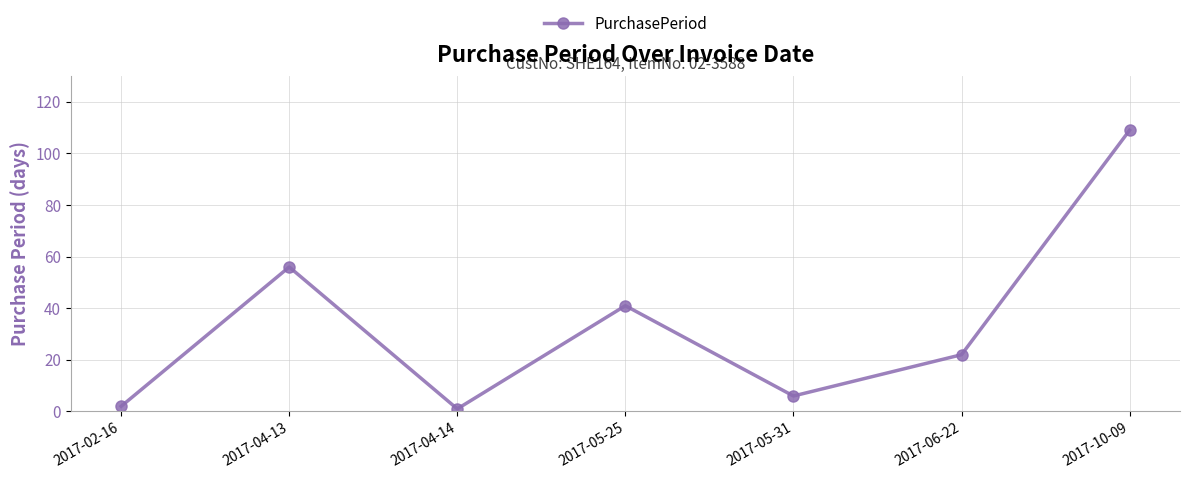

What is the difference between the maximum and minimum values?

108